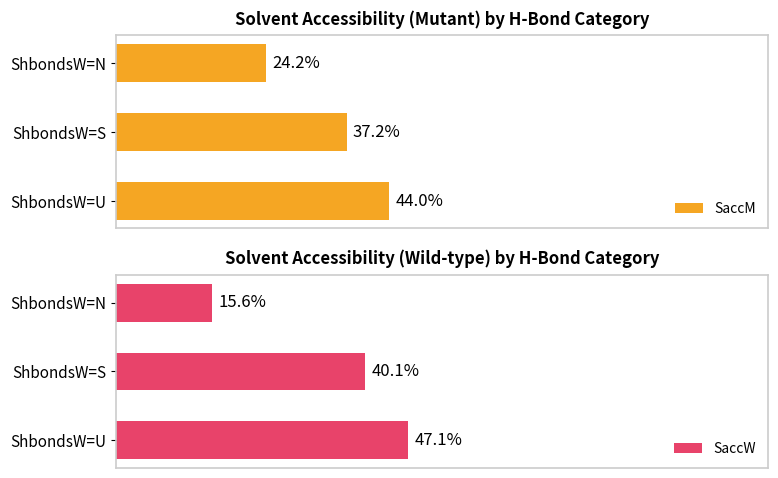

What is the value of the SaccW bar at the 2nd from the left?

40.1